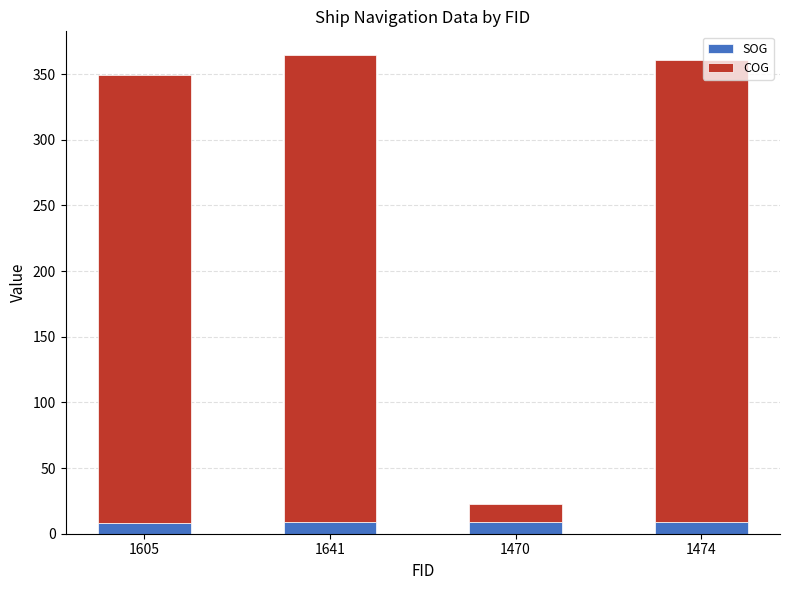

What are all the series names shown in the legend?

SOG, COG